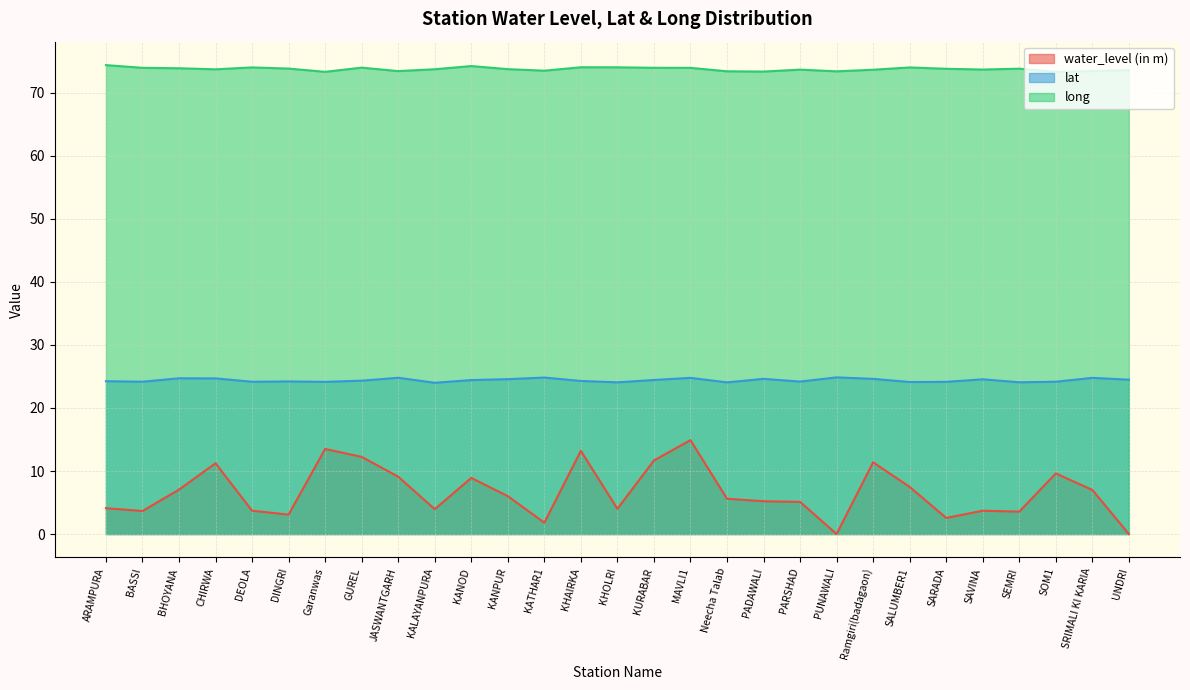

Reading right to left, extract all data points from this chart.

water_level (in m): UNDRI=0.0	SRIMALI KI KARIA=7.0	SOM1=9.6	SEMRI=3.5	SAVINA=3.7	SARADA=2.5	SALUMBER1=7.5	Ramgiri(badagaon)=11.4	PUNAWALI=0.0	PARSHAD=5.1	PADAWALI=5.2	Neecha Talab=5.6	MAVLI1=14.9	KURABAR=11.7	KHOLRI=4.0	KHAIRKA=13.2	KATHAR1=1.8	KANPUR=6.0	KANOD=8.9	KALAYANPURA=3.9	JASWANTGARH=9.1	GUREL=12.2	Garanwas=13.5	DINGRI=3.1	DEOLA=3.7	CHIRWA=11.2	BHOYANA=7.0	BASSI=3.6	ARAMPURA=4.1
lat: UNDRI=24.5	SRIMALI KI KARIA=24.8	SOM1=24.2	SEMRI=24.1	SAVINA=24.6	SARADA=24.1	SALUMBER1=24.1	Ramgiri(badagaon)=24.6	PUNAWALI=24.9	PARSHAD=24.2	PADAWALI=24.6	Neecha Talab=24.1	MAVLI1=24.8	KURABAR=24.4	KHOLRI=24.1	KHAIRKA=24.3	KATHAR1=24.8	KANPUR=24.6	KANOD=24.4	KALAYANPURA=24.0	JASWANTGARH=24.8	GUREL=24.3	Garanwas=24.1	DINGRI=24.2	DEOLA=24.2	CHIRWA=24.7	BHOYANA=24.7	BASSI=24.2	ARAMPURA=24.3
long: UNDRI=73.6	SRIMALI KI KARIA=73.5	SOM1=73.3	SEMRI=73.8	SAVINA=73.7	SARADA=73.8	SALUMBER1=74.0	Ramgiri(badagaon)=73.7	PUNAWALI=73.4	PARSHAD=73.7	PADAWALI=73.4	Neecha Talab=73.4	MAVLI1=74.0	KURABAR=74.0	KHOLRI=74.1	KHAIRKA=74.1	KATHAR1=73.5	KANPUR=73.8	KANOD=74.3	KALAYANPURA=73.8	JASWANTGARH=73.5	GUREL=74.0	Garanwas=73.3	DINGRI=73.9	DEOLA=74.0	CHIRWA=73.8	BHOYANA=73.9	BASSI=74.0	ARAMPURA=74.4